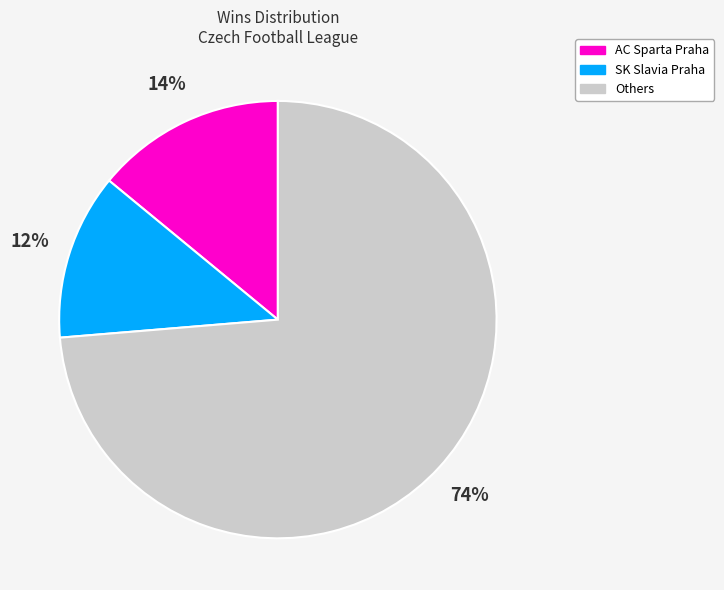

Rank the categories by value from highest to lowest.

Others, AC Sparta Praha, SK Slavia Praha